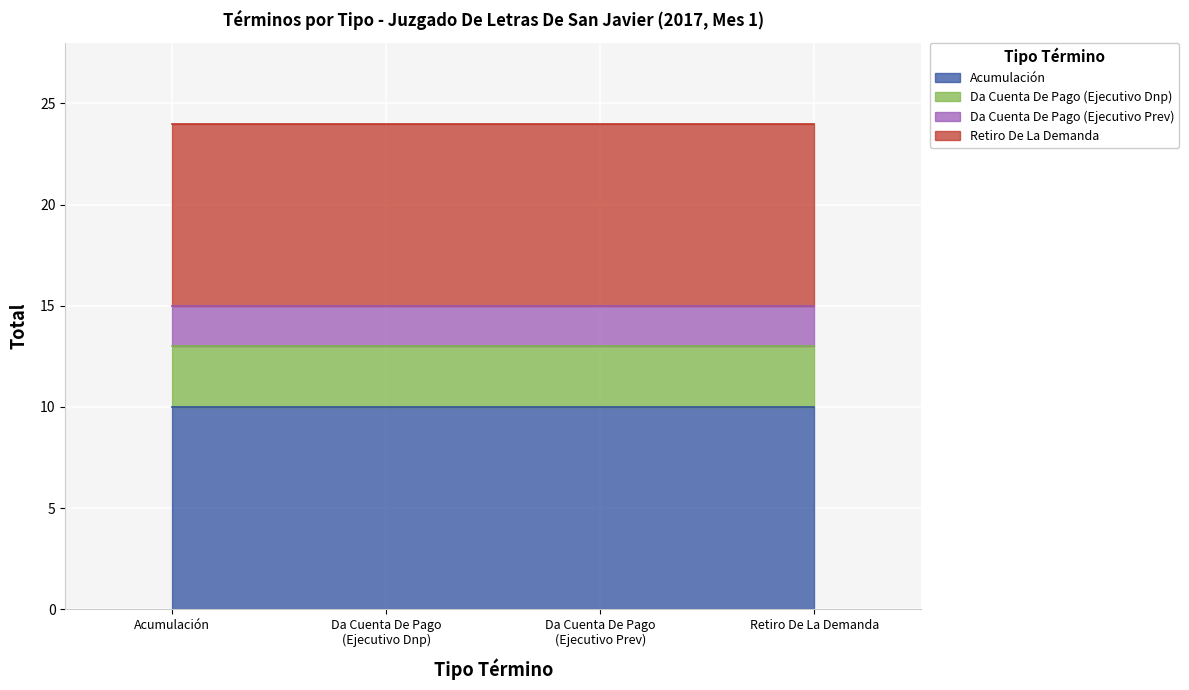

True or false: Retiro De La Demanda and Da Cuenta De Pago (Ejecutivo Prev) cross at least once.

False